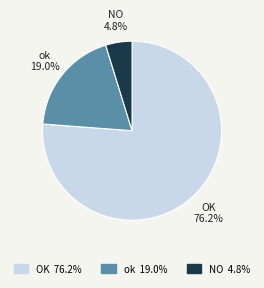

Is it true that OK is 85% of the pie?

False